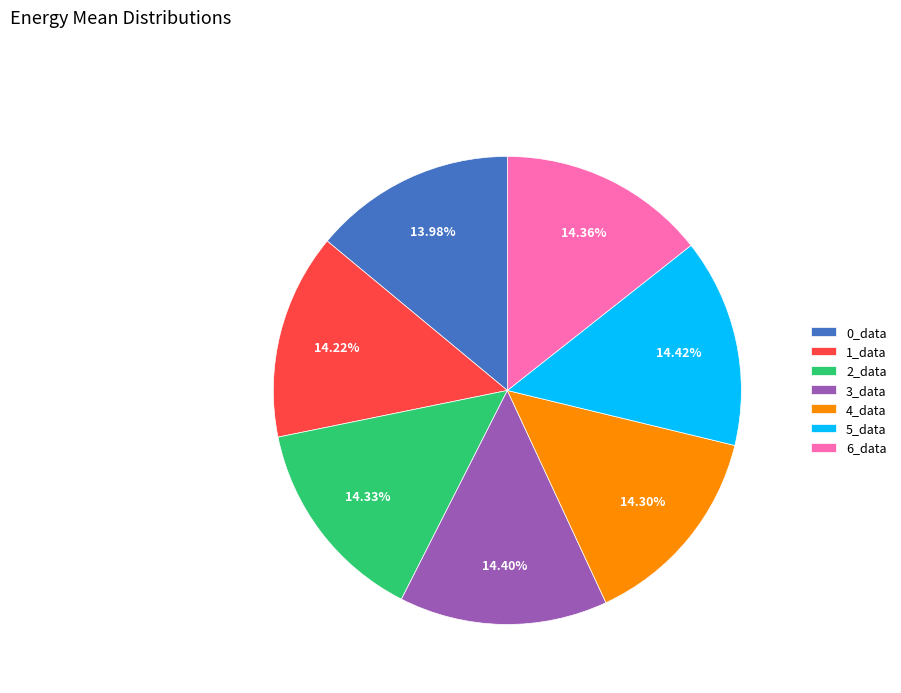

To the nearest percent, what percentage of the pie is 4_data?

14%